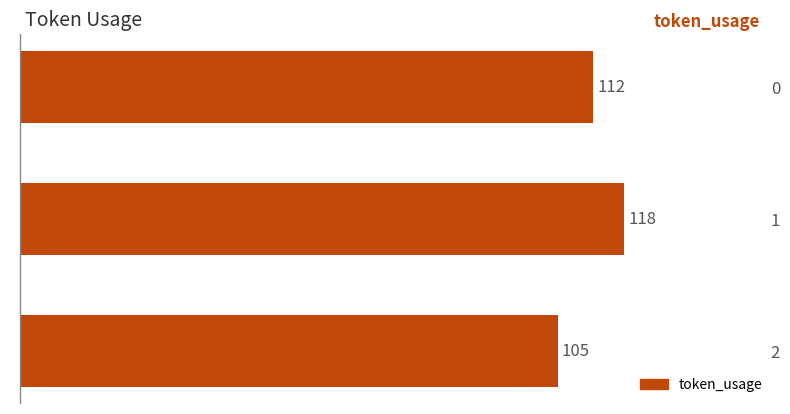

What is the sum of all values?

335